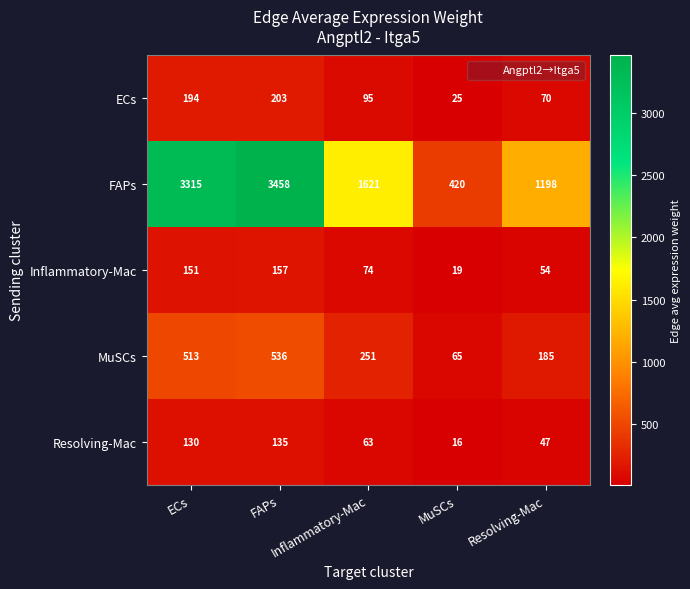

At which category is the sum across all series the highest?

FAPs